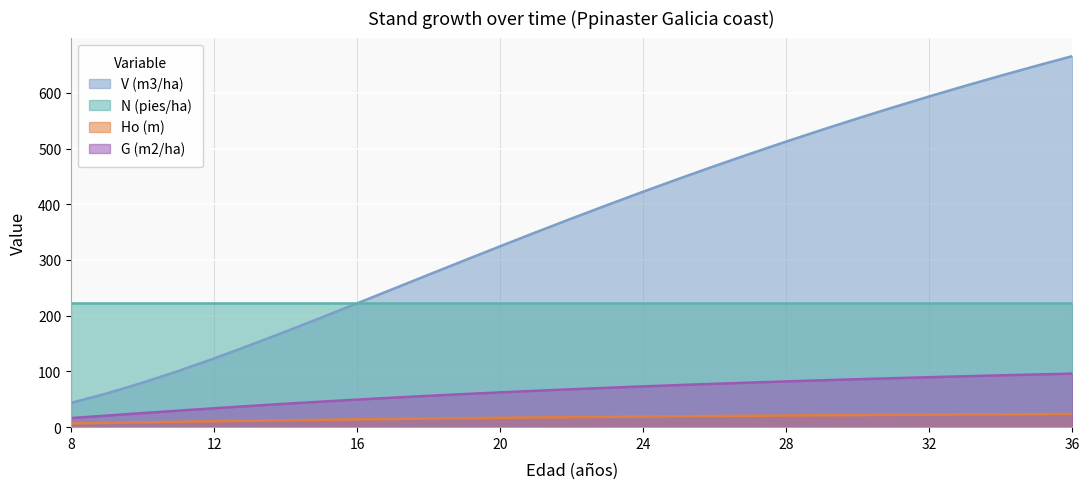

Between 28 and 31, which is larger?

31